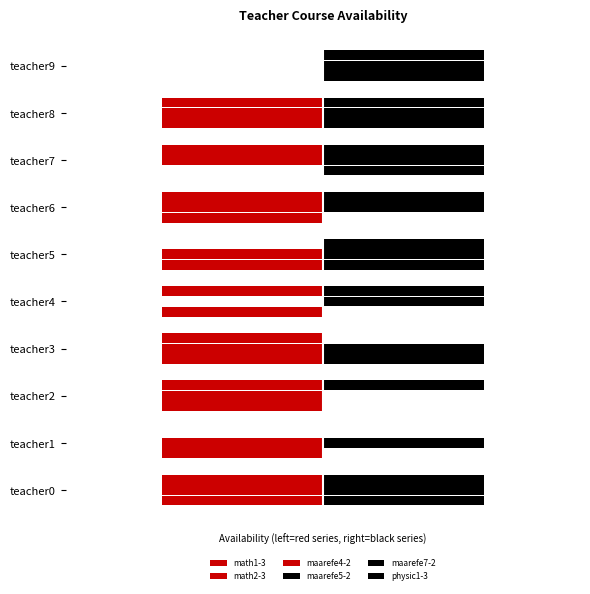

What is the difference between the maximum and minimum values in the physic1-3 series?

1